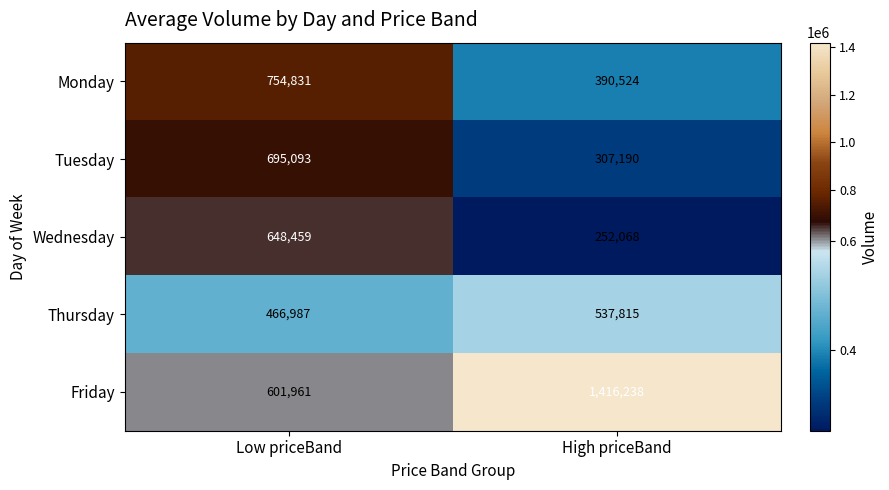

What is the total value across all series at Low priceBand?

3167331